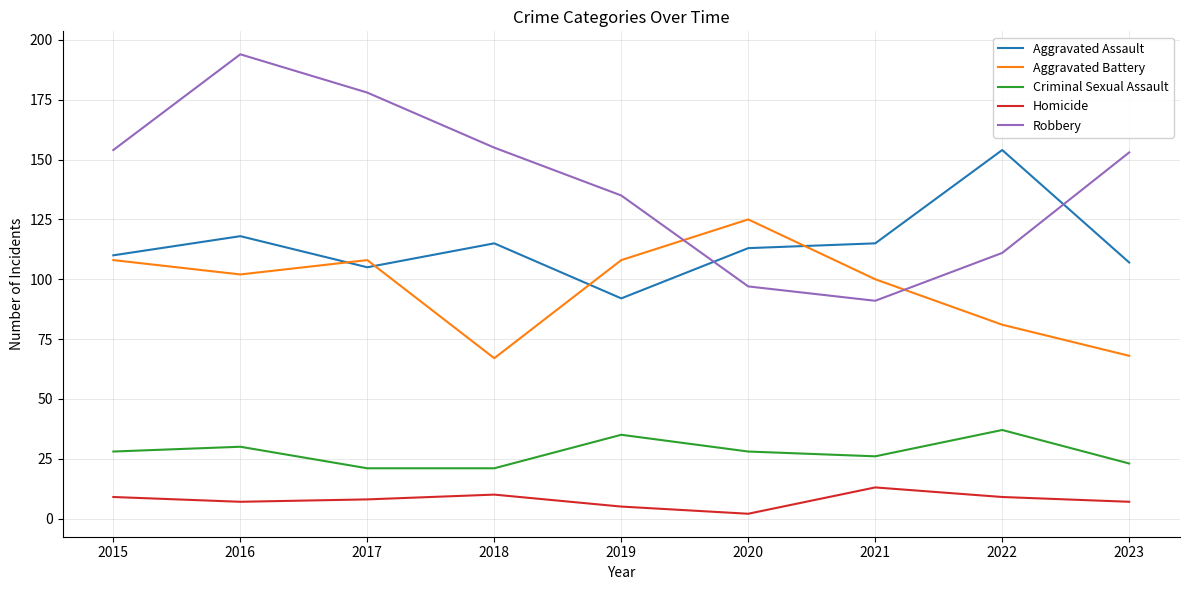

Is it true that Aggravated Assault equals 32 at 2018?

False